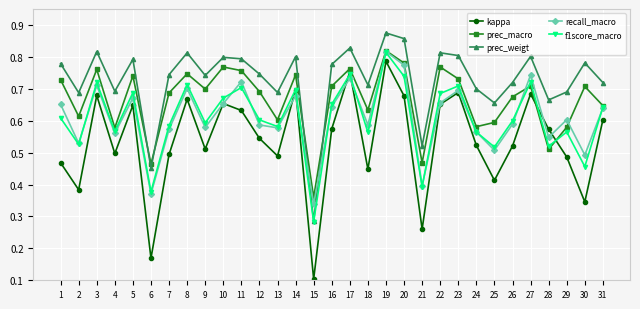

At 30, list the series in order from largest to smallest.

prec_weigt, prec_macro, recall_macro, f1score_macro, kappa